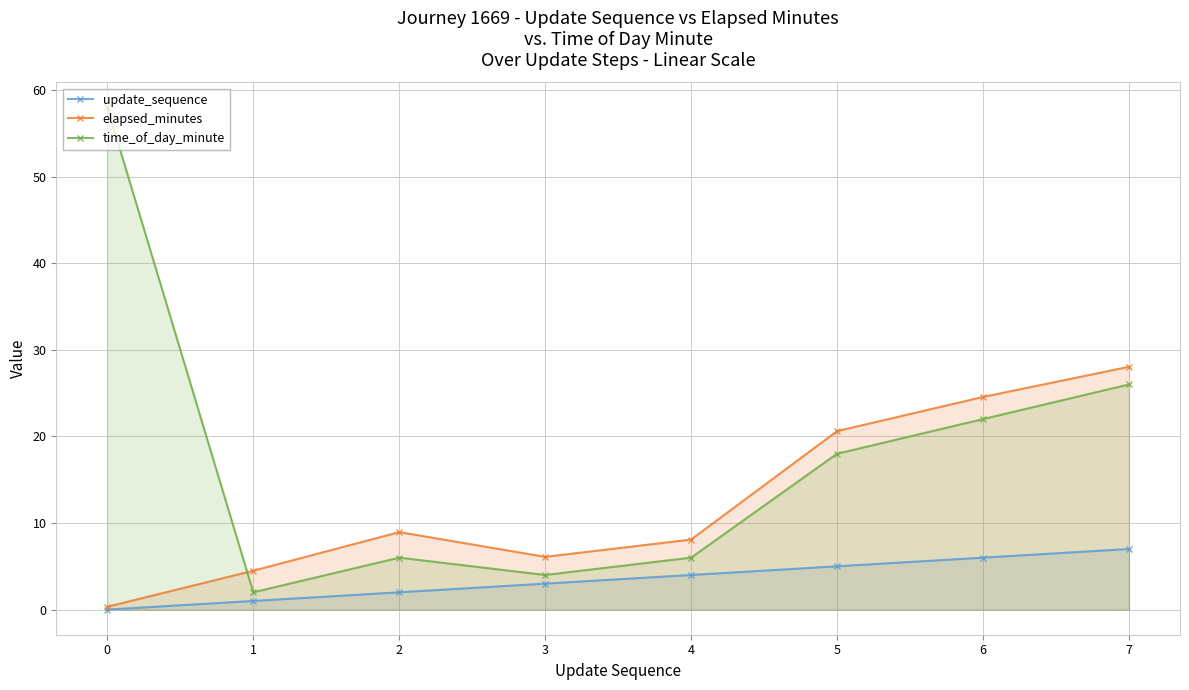

True or false: elapsed_minutes and update_sequence intersect in this chart.

False